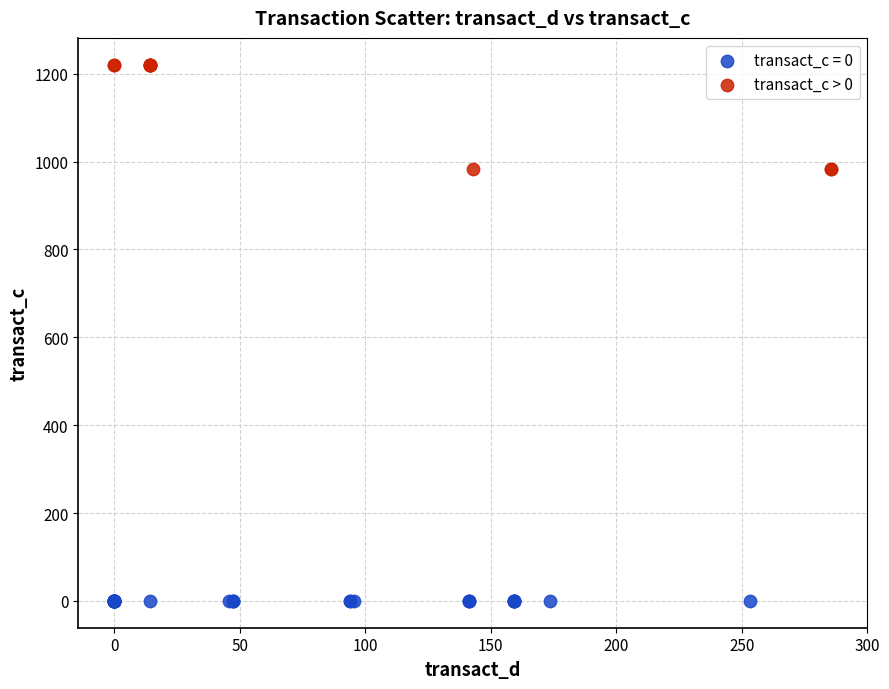

Which series reaches the minimum Y coordinate?

transact_c = 0